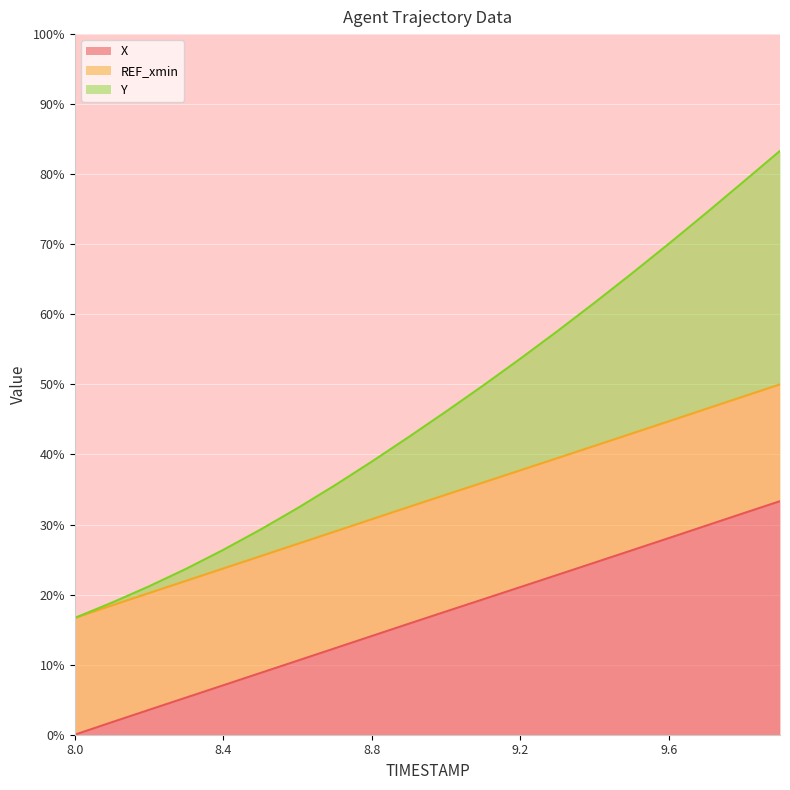

What is the maximum value for X?

33.3